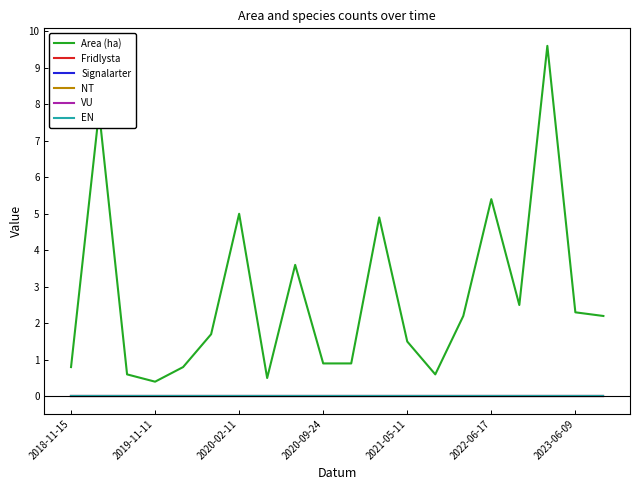

Which series has the widest spread of values?

Area (ha)